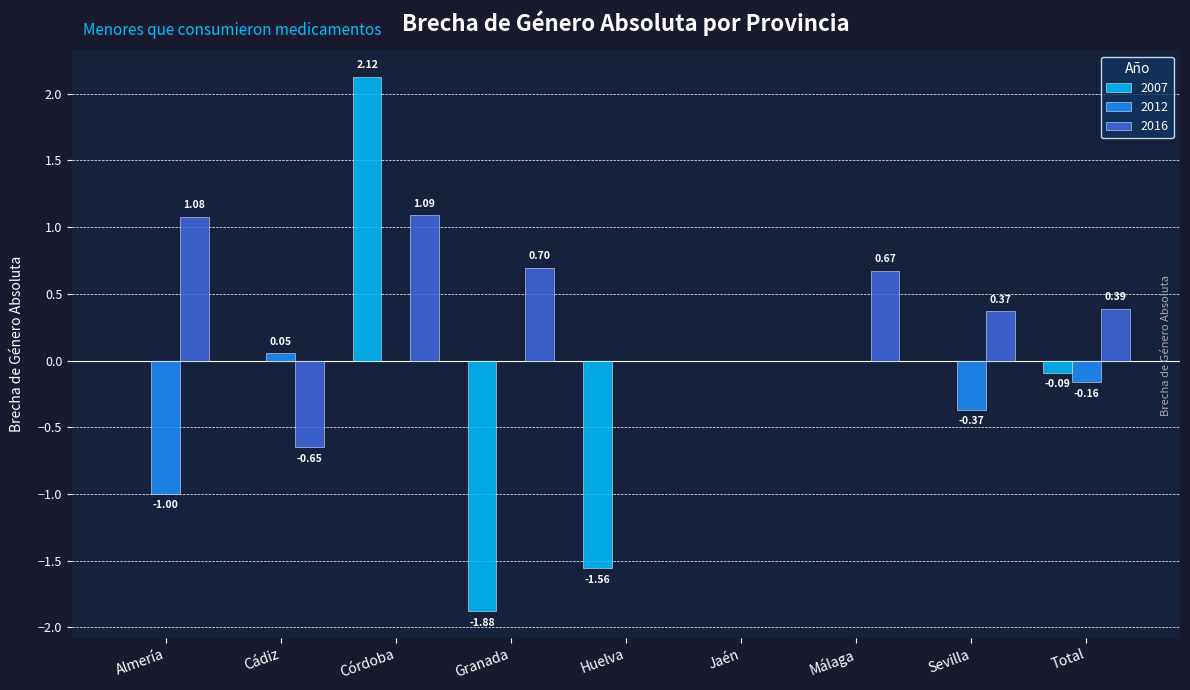

Does the chart contain stacked bars?

No